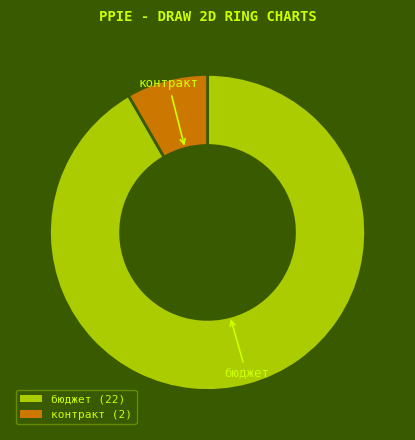

Rank the categories by value from highest to lowest.

бюджет, контракт